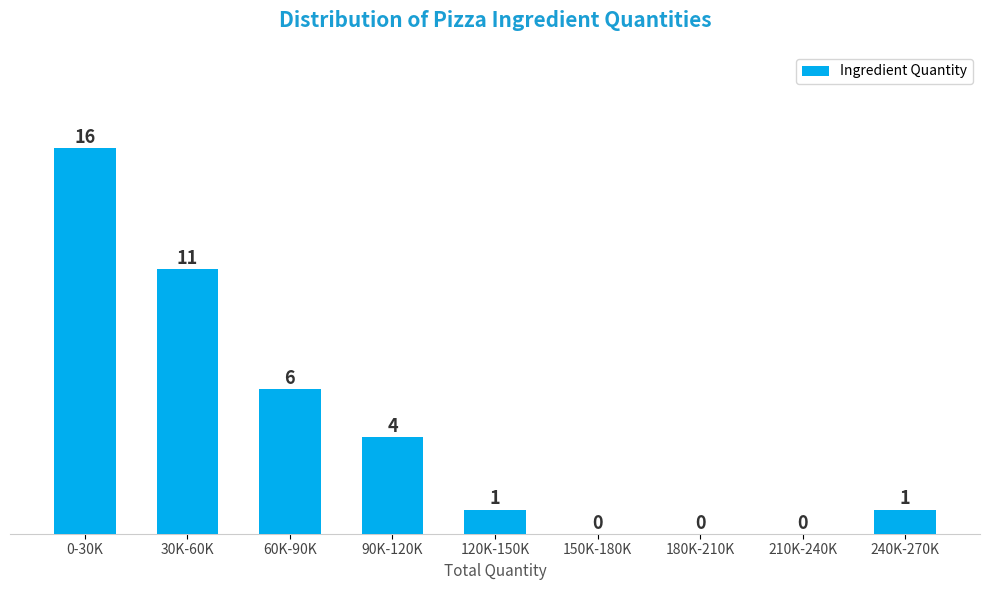

Reading left to right, transcribe all the data shown in this chart.

0-30K=16	30K-60K=11	60K-90K=6	90K-120K=4	120K-150K=1	150K-180K=0	180K-210K=0	210K-240K=0	240K-270K=1